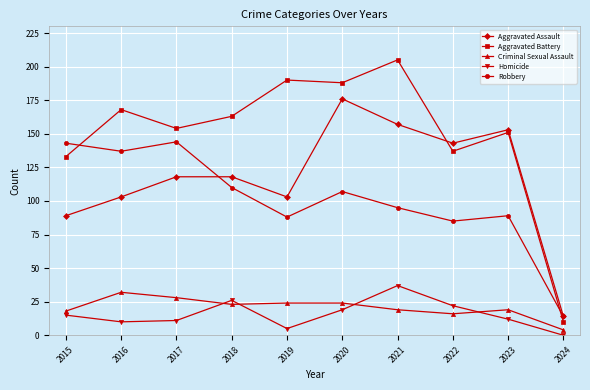

The Robbery series shows 107 at 2020. True or false?

True